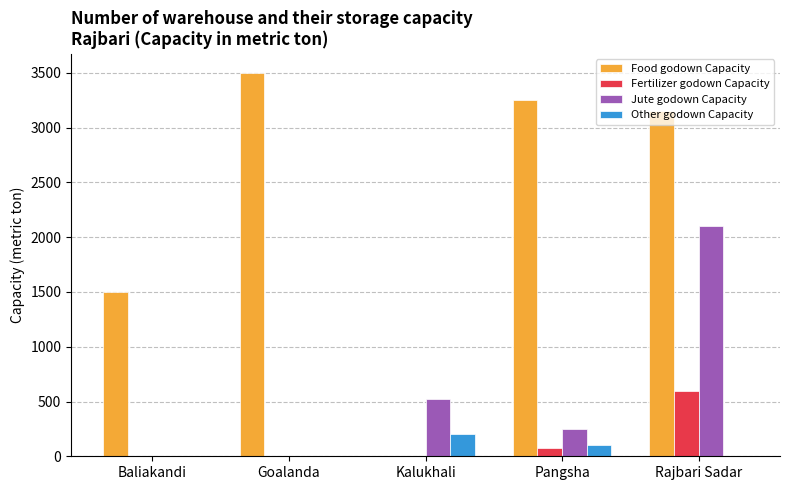

Does the chart contain stacked bars?

No